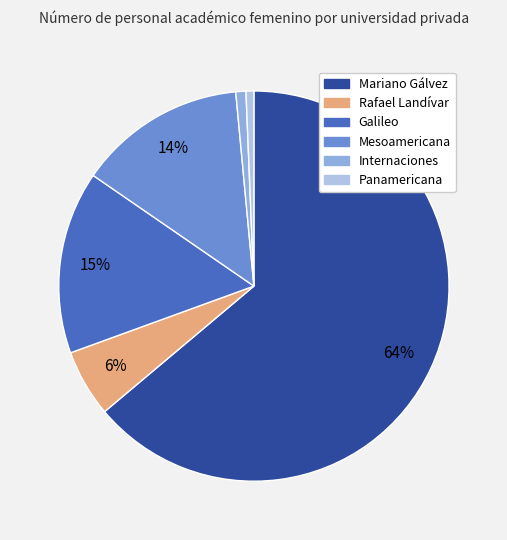

What is the majority slice?

Mariano Gálvez